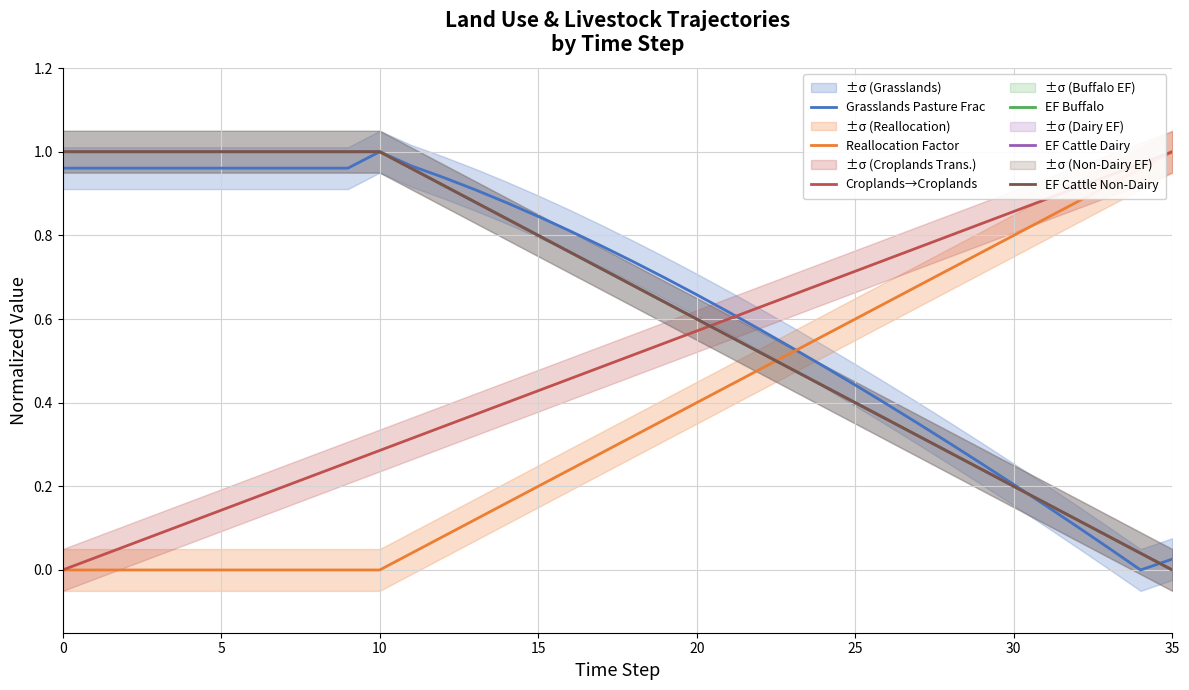

True or false: EF Cattle Dairy has more than 0 interior local peaks.

False